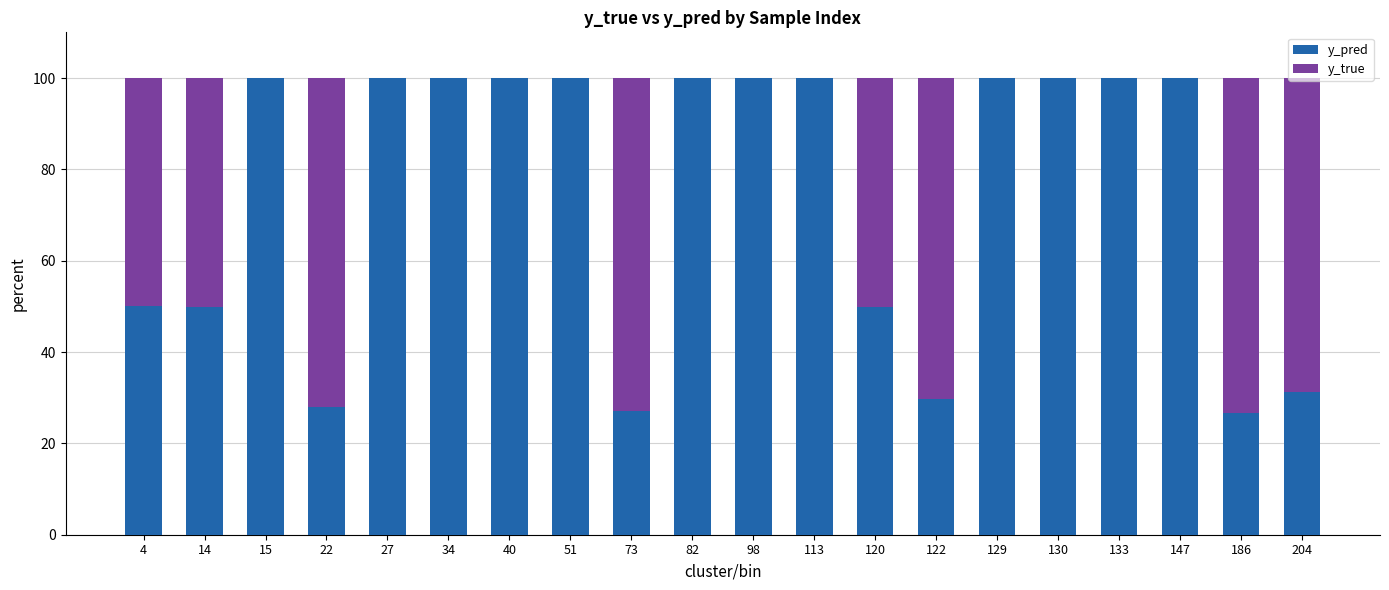

What are all the series names shown in the legend?

y_pred, y_true